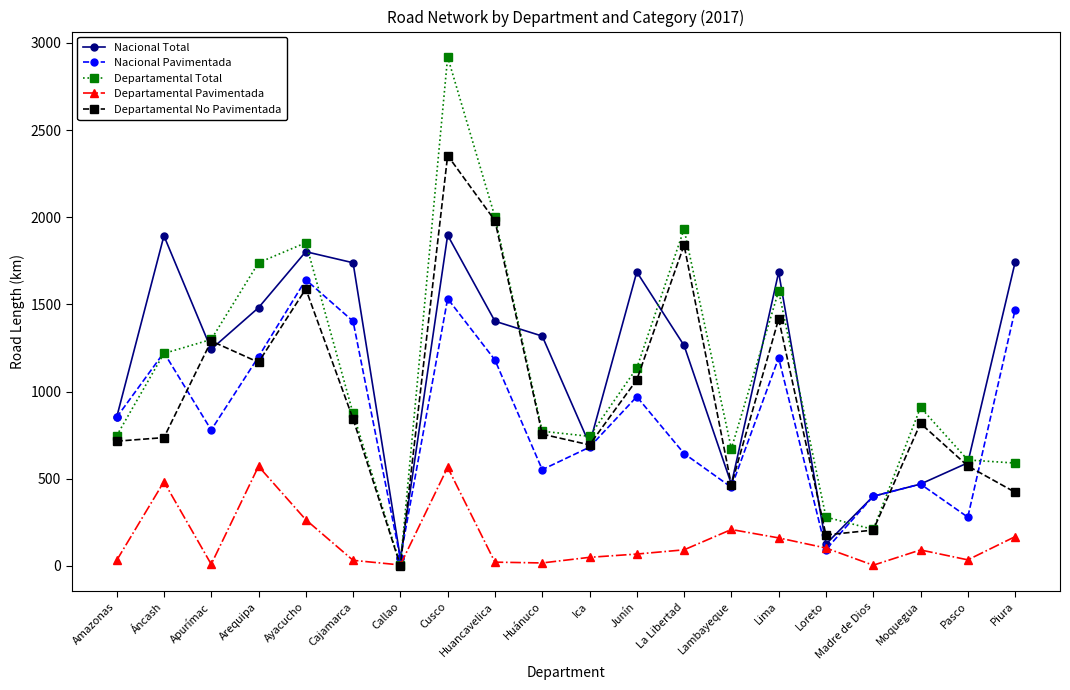

Which label corresponds to the largest value in the chart?

Cusco